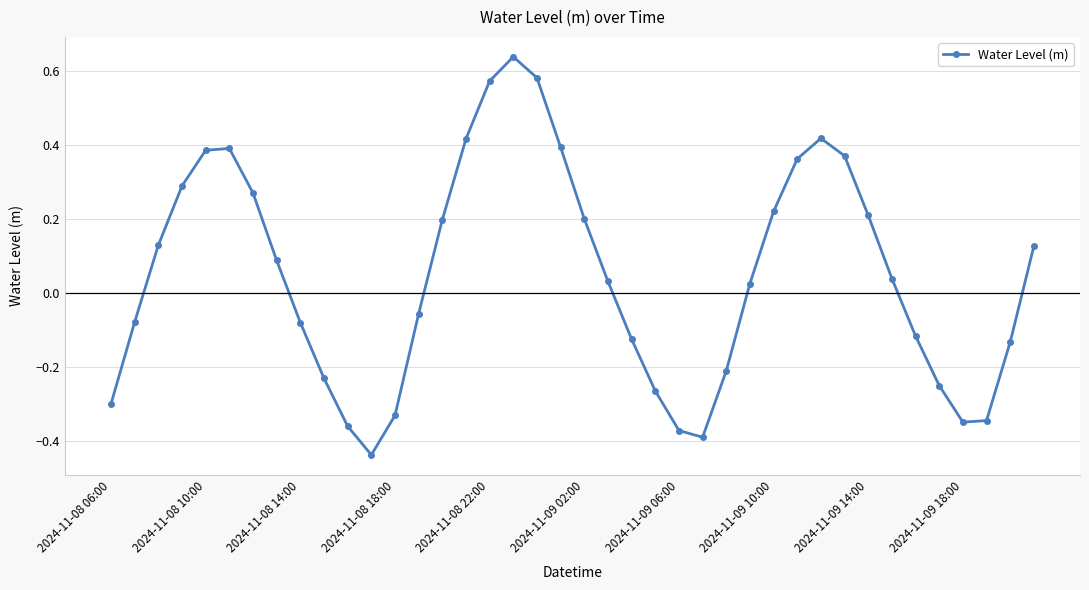

How many points are lower than both their immediate neighbors (excluding endpoints)?

3